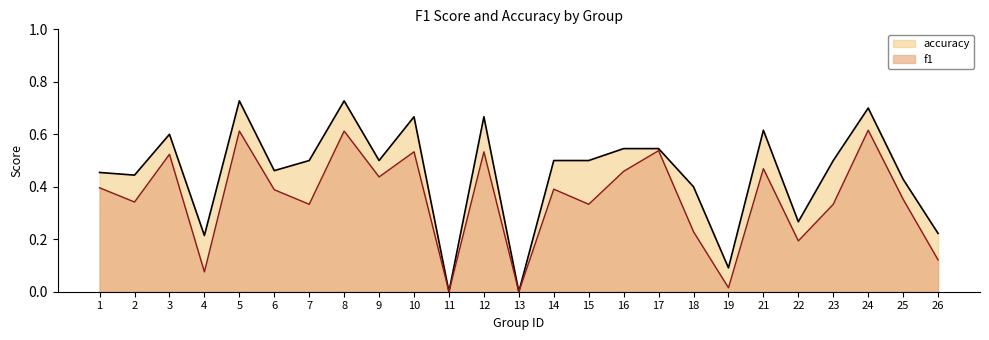

What is the difference between the maximum and second lowest values in the accuracy series?

0.7